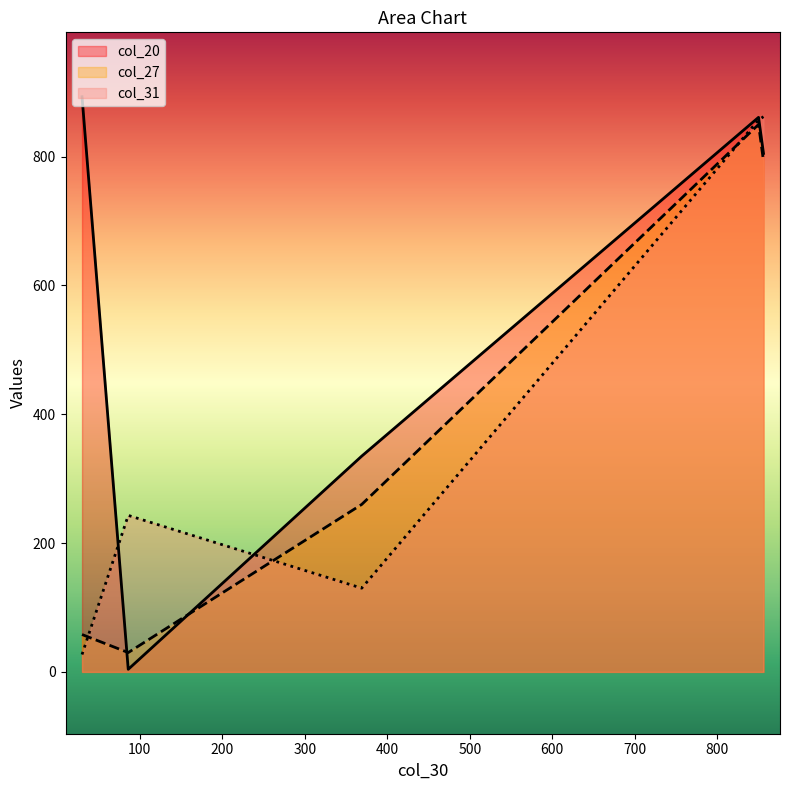

What is the difference between the second highest and second lowest values in the col_20 series?

526